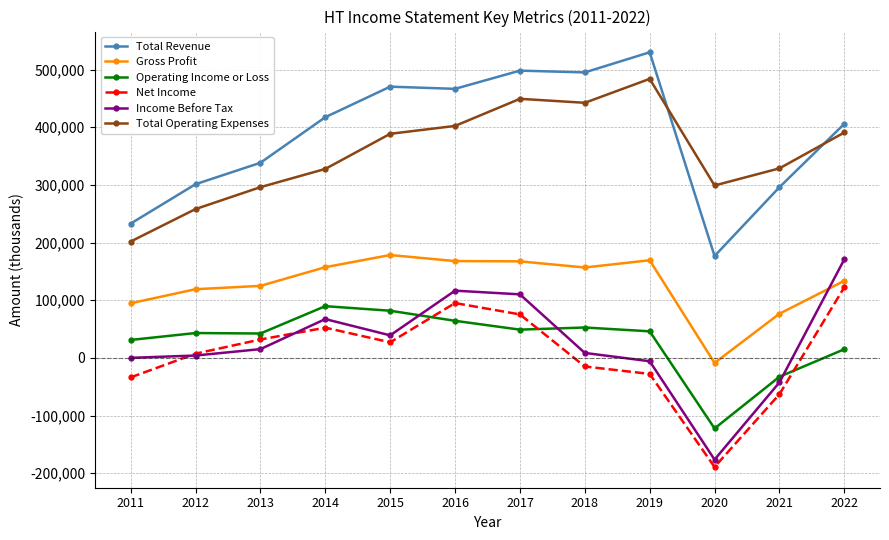

Rank the series by their maximum value, from highest to lowest.

Total Revenue, Total Operating Expenses, Gross Profit, Income Before Tax, Net Income, Operating Income or Loss